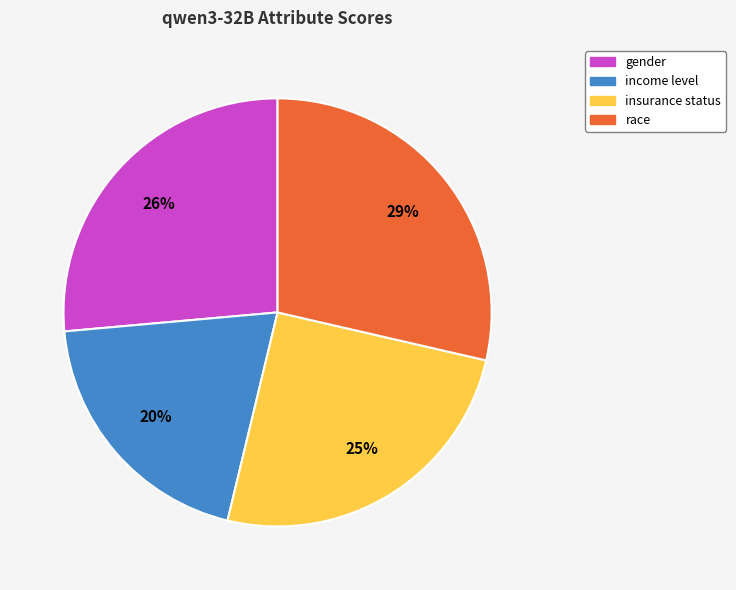

The insurance status slice represents 38% of the pie. True or false?

False